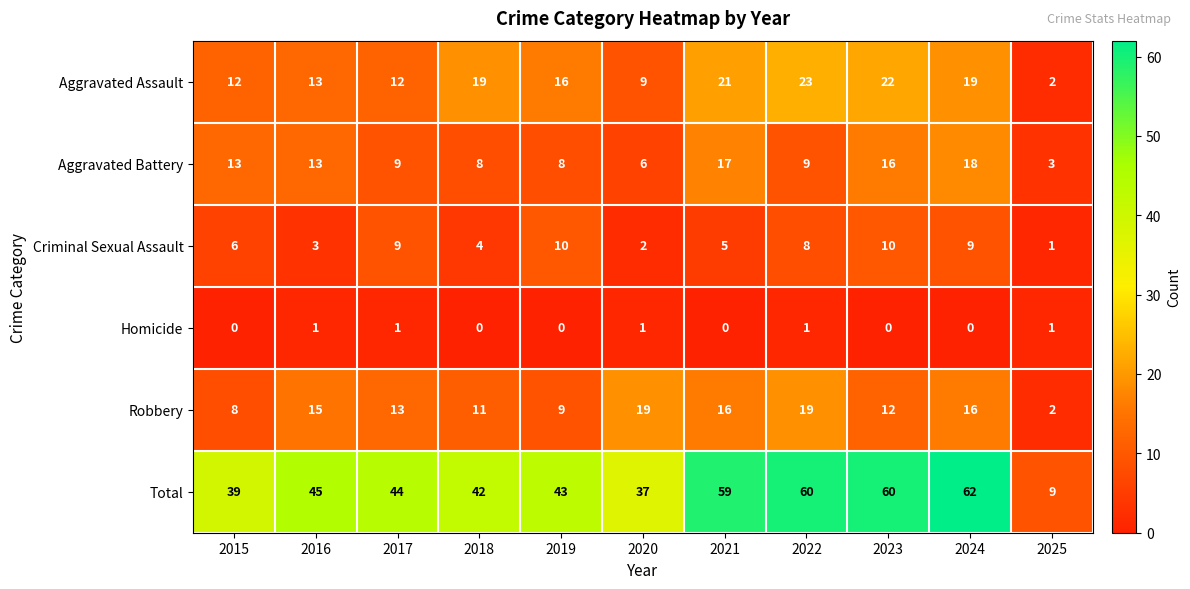

What is the approximate value of Aggravated Battery at 2015?

13